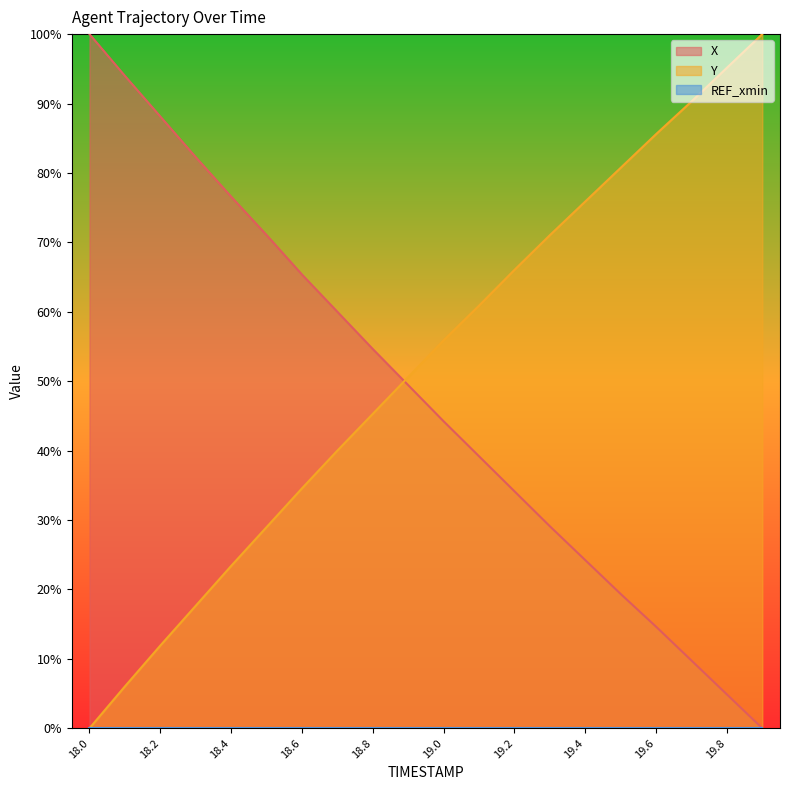

Reading left to right, transcribe all the data shown in this chart.

X: 18.0=100.0	18.1=94.0	18.2=88.1	18.3=82.3	18.4=76.6	18.5=71.1	18.6=65.4	18.7=60.0	18.8=54.6	18.9=49.4	19.0=44.2	19.1=39.2	19.2=34.1	19.3=29.1	19.4=24.2	19.5=19.3	19.6=14.6	19.7=9.8	19.8=4.9	19.9=0.0
Y: 18.0=0.0	18.1=6.0	18.2=11.9	18.3=17.6	18.4=23.4	18.5=29.0	18.6=34.6	18.7=40.0	18.8=45.3	18.9=50.6	19.0=55.9	19.1=60.9	19.2=66.0	19.3=71.0	19.4=75.9	19.5=80.7	19.6=85.6	19.7=90.3	19.8=95.1	19.9=100.0